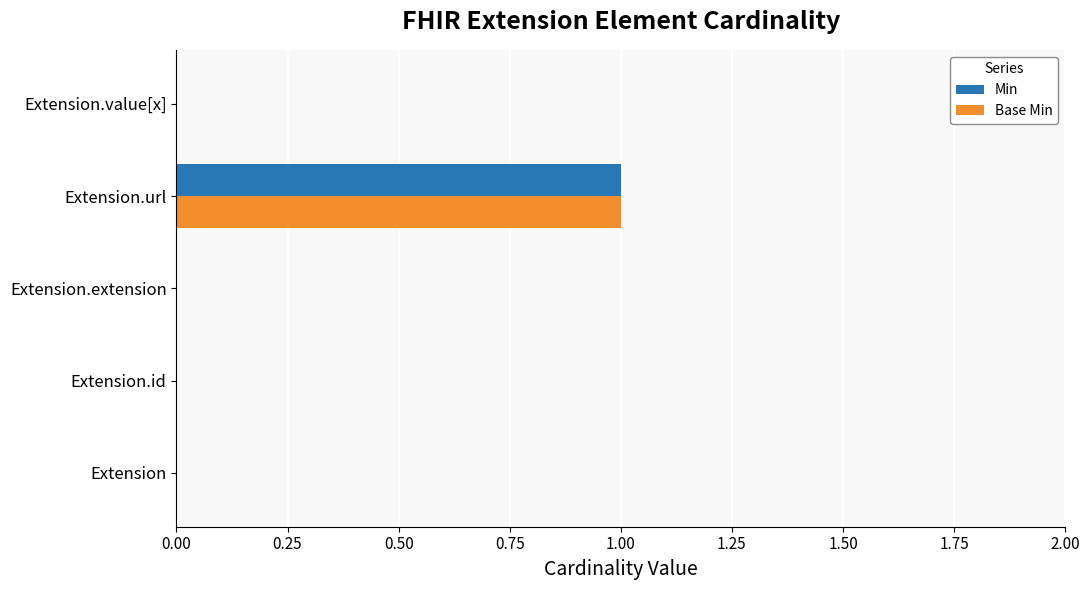

True or false: Min has a value of 2 at Extension.url.

False